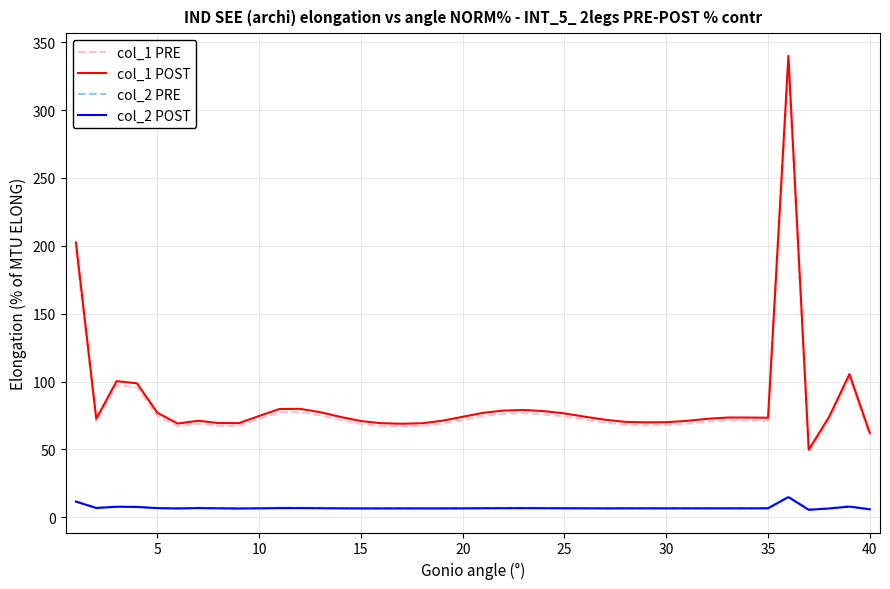

Which series has the largest range (max minus min)?

col_1 POST